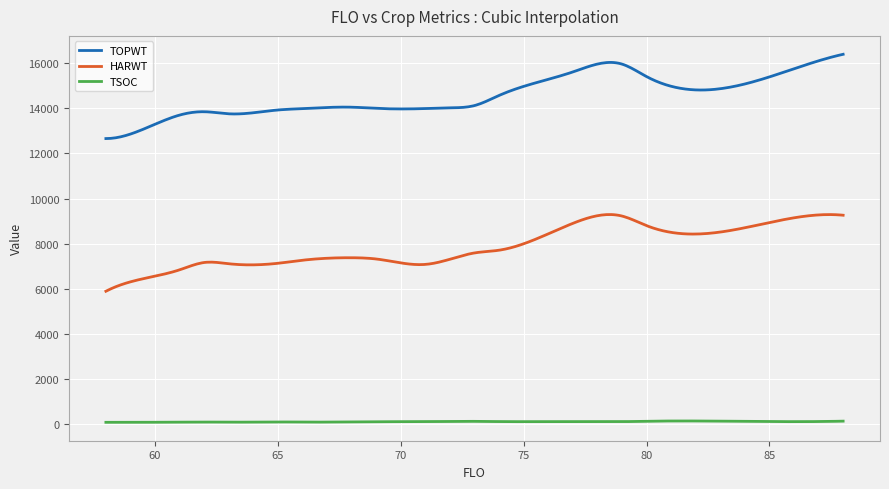

How many lines are shown in the chart?

3